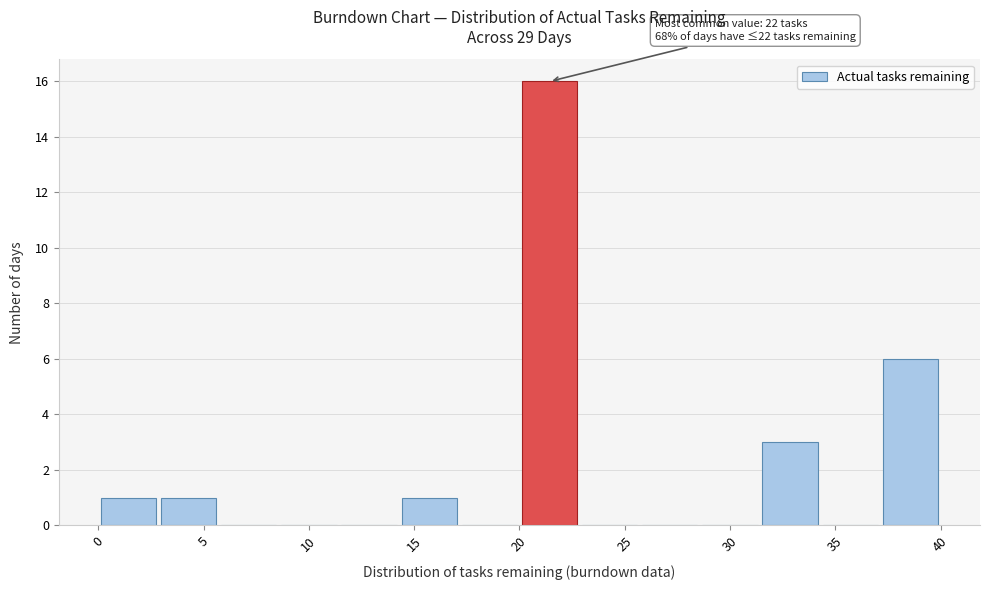

Over which range of the x-axis is the bar tallest?

20.0 to 23.0